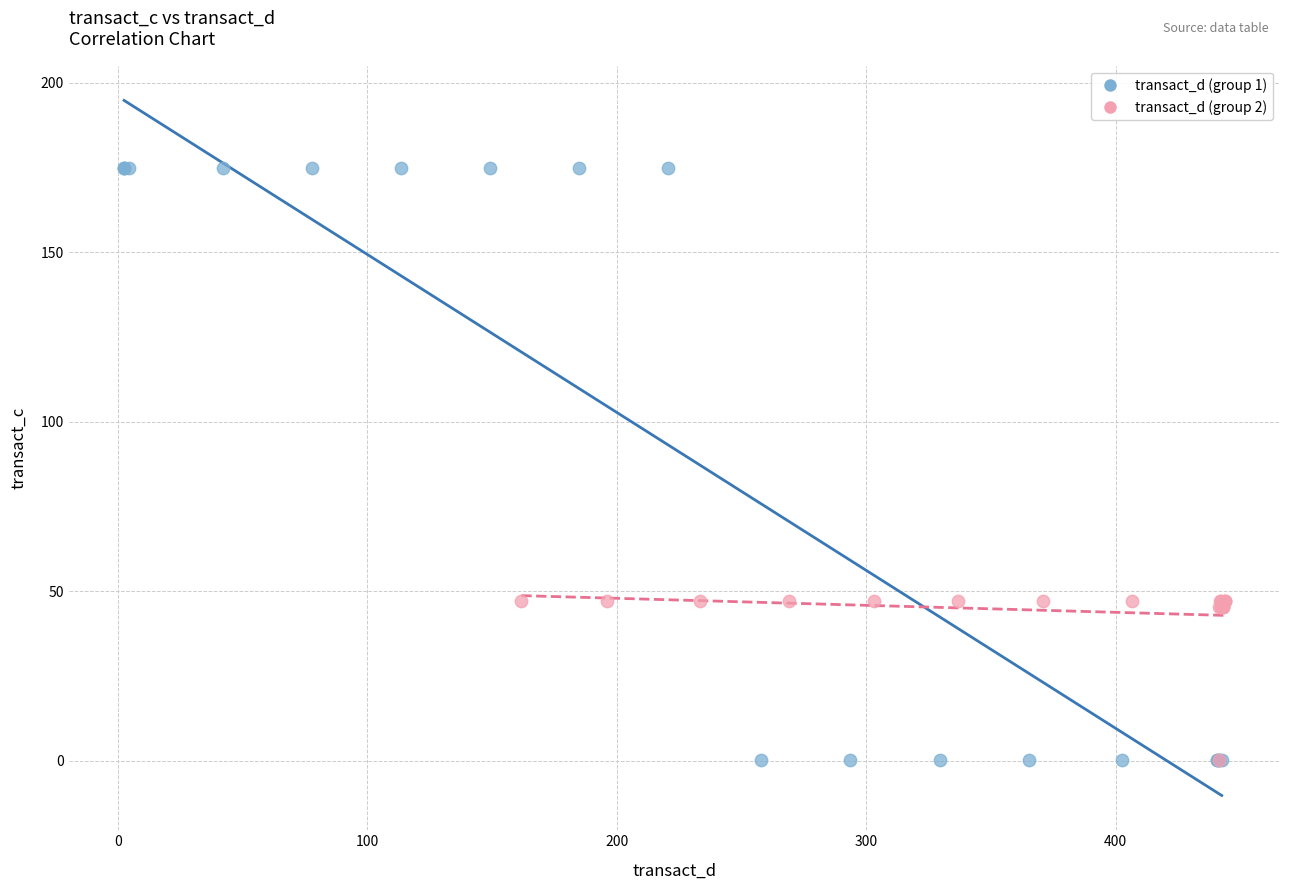

Which series has the largest Y range (max minus min)?

transact_d (group 1)